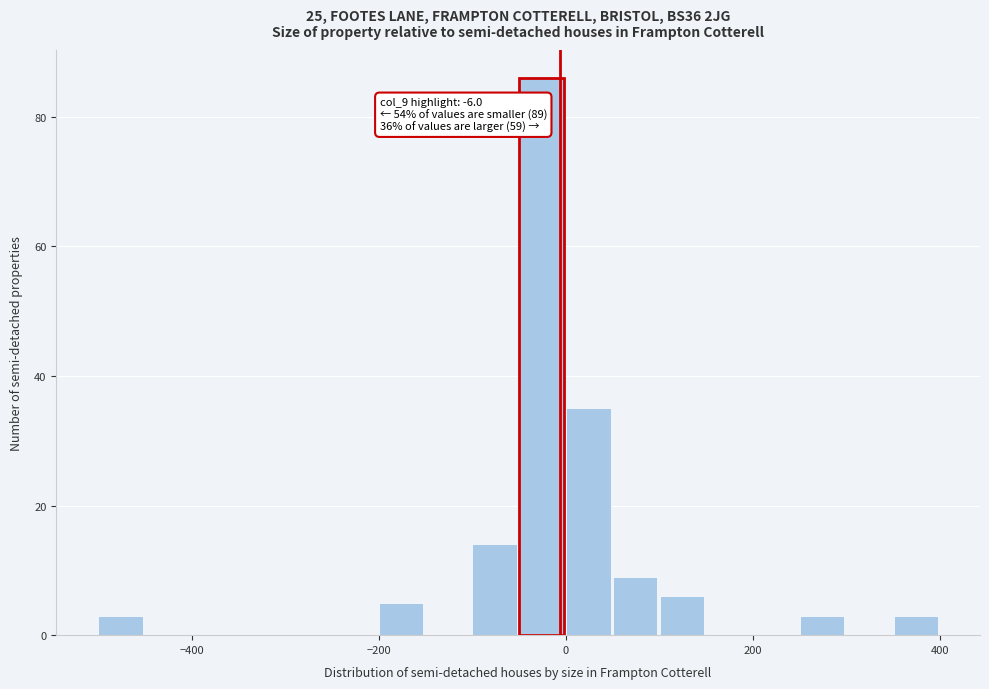

Around what value on the x-axis is the tallest bar? Give the approximate position of its centre, as read against the axis.

-20